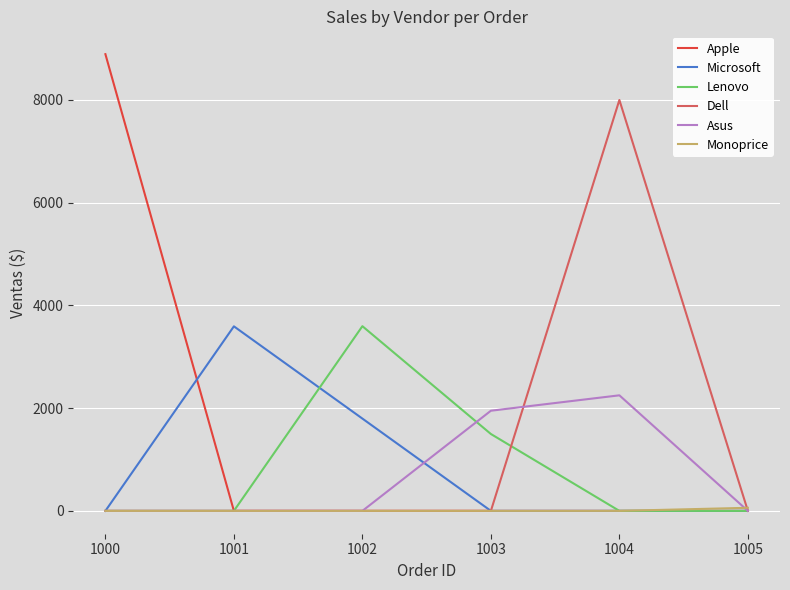

The Dell series shows 0 at 1002. True or false?

True